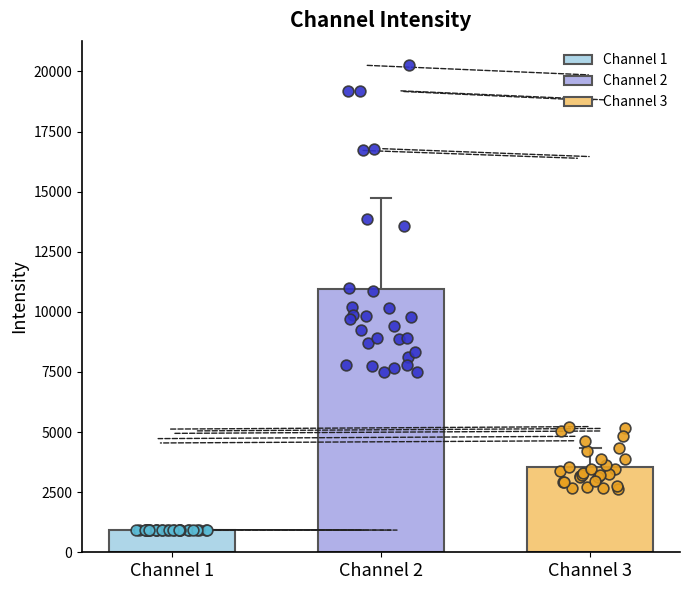

Is the value of Channel 1 at 21 greater than the value of Channel 2 at Channel 1?

No